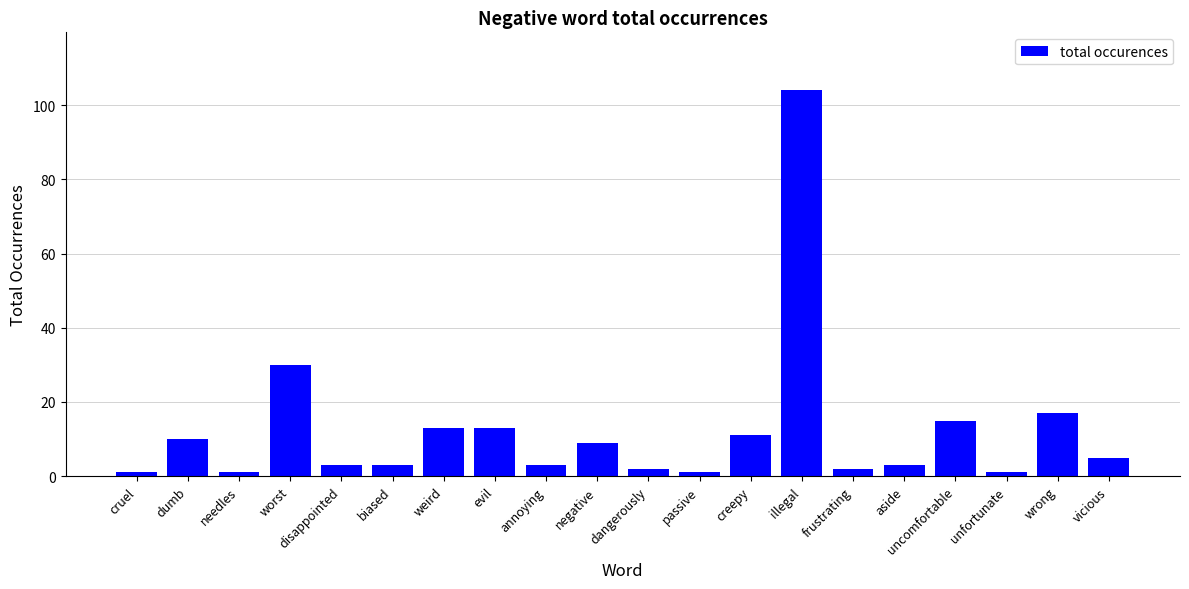

Where does the data first go above 5?

dumb